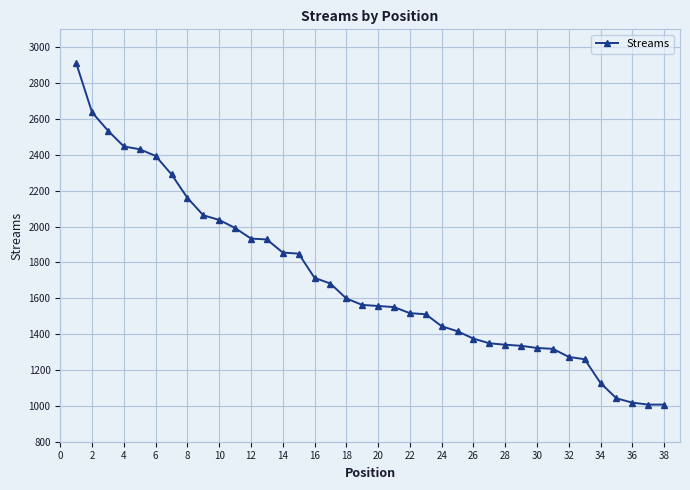

What is the value of the 31st point from the left?

1318